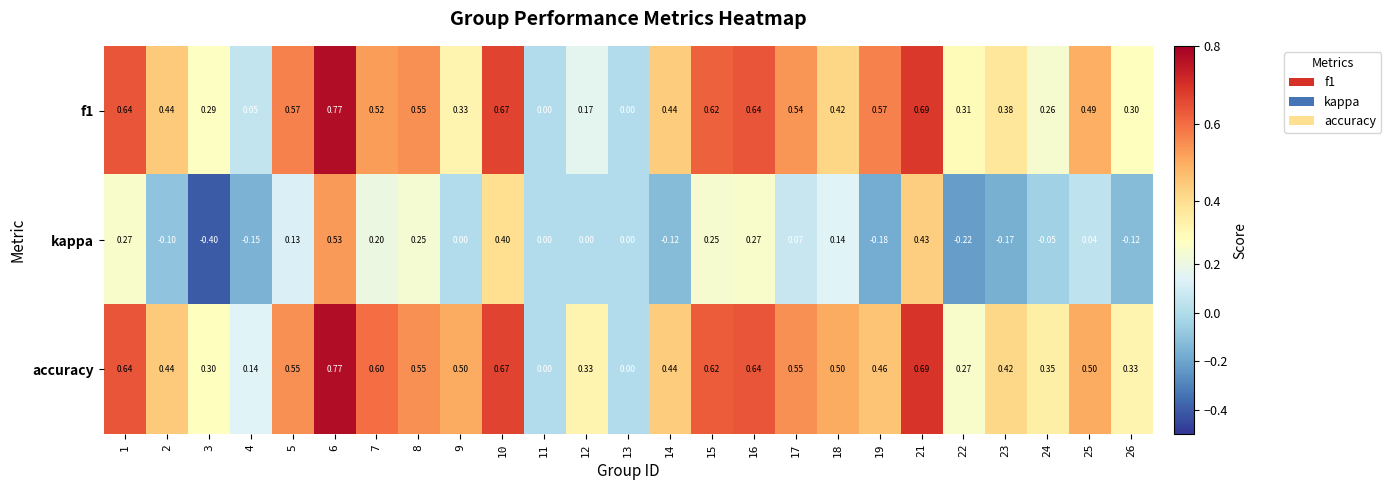

Which series has the largest total across all categories?

accuracy